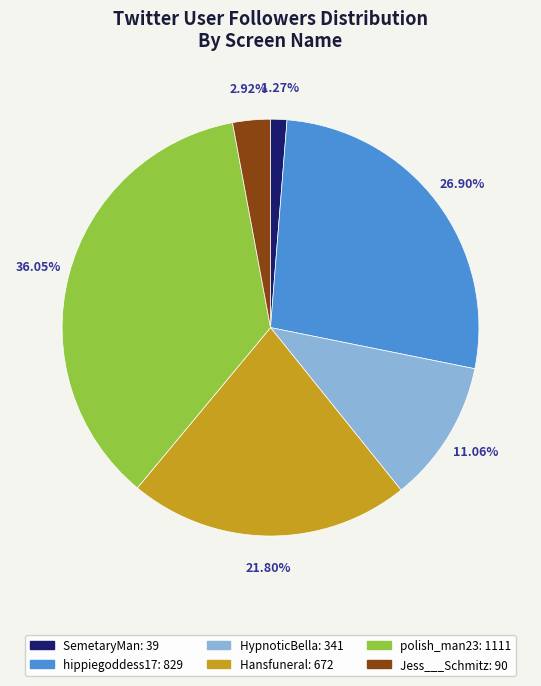

To the nearest percent, what percentage of the pie is Hansfuneral?

22%